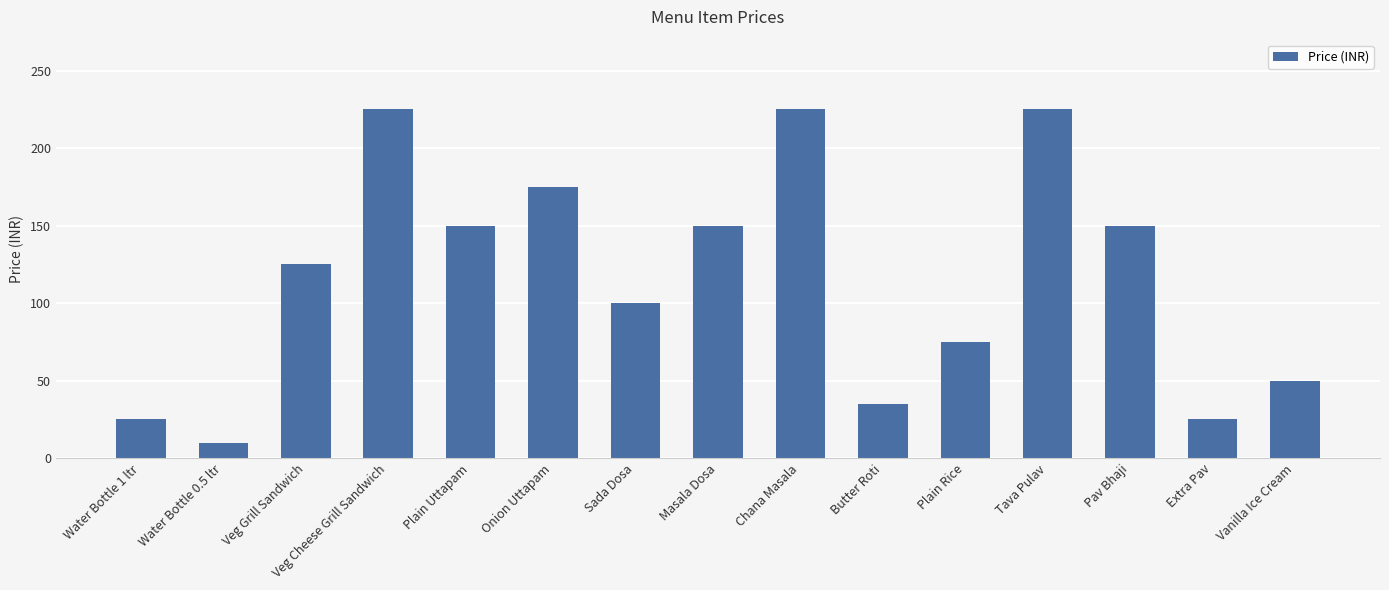

What is the sum of the values at Vanilla Ice Cream and Masala Dosa?

200